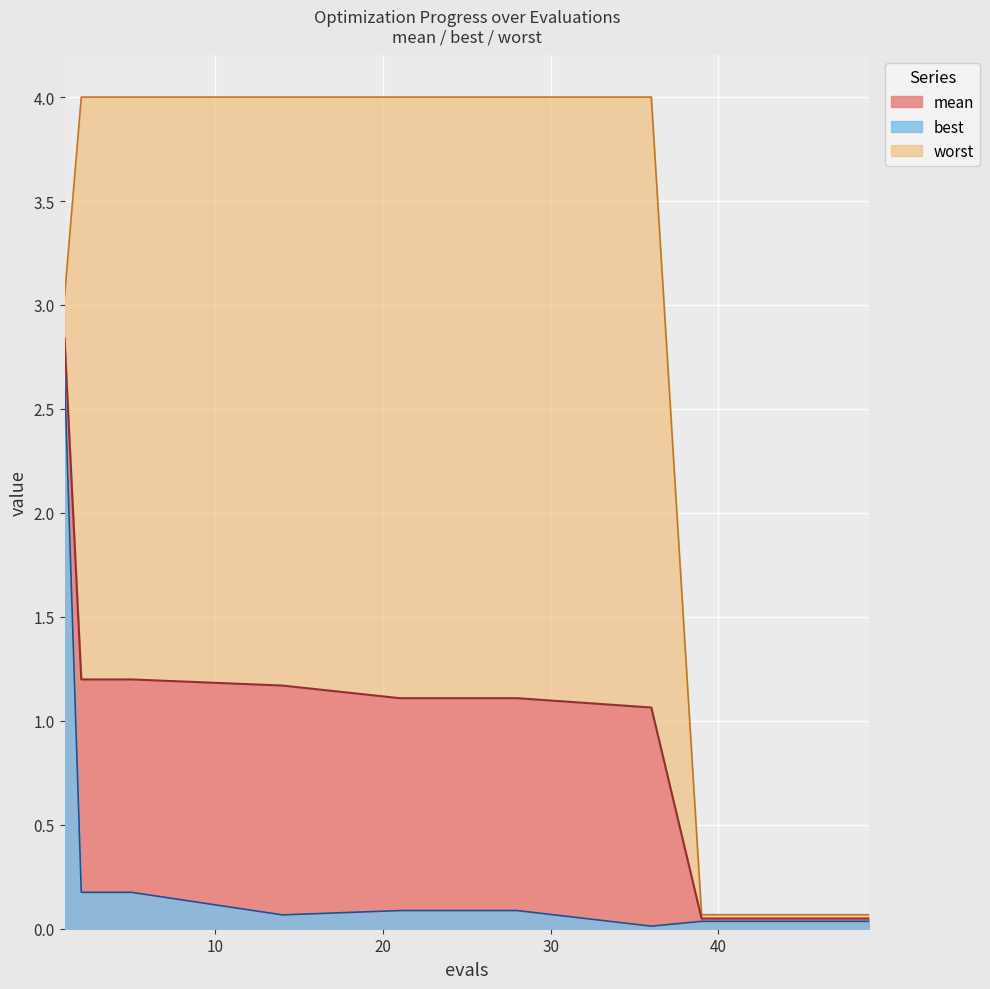

What is the total value across all series at 21?

5.2